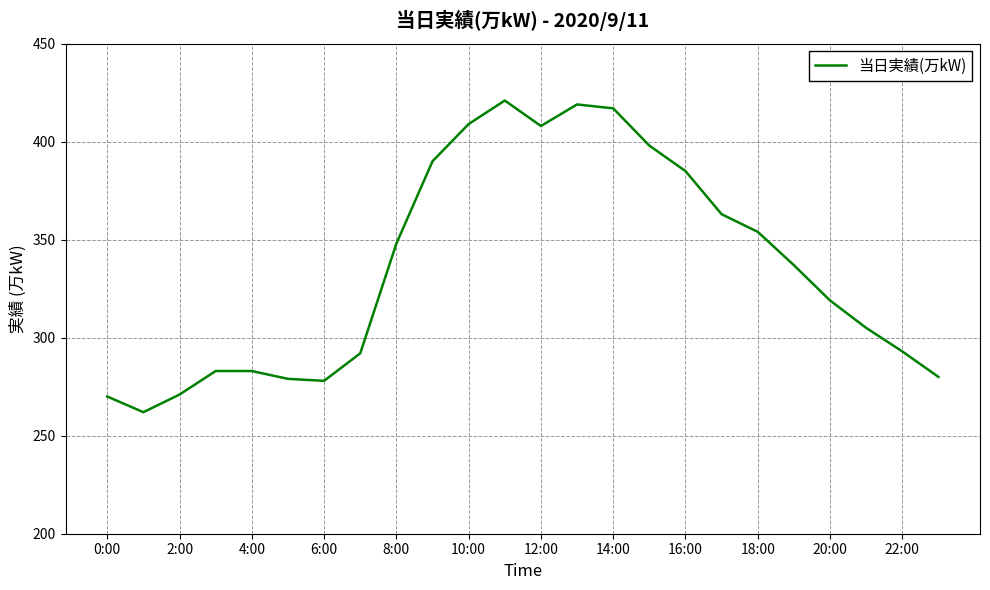

What is the maximum value shown in the chart?

421